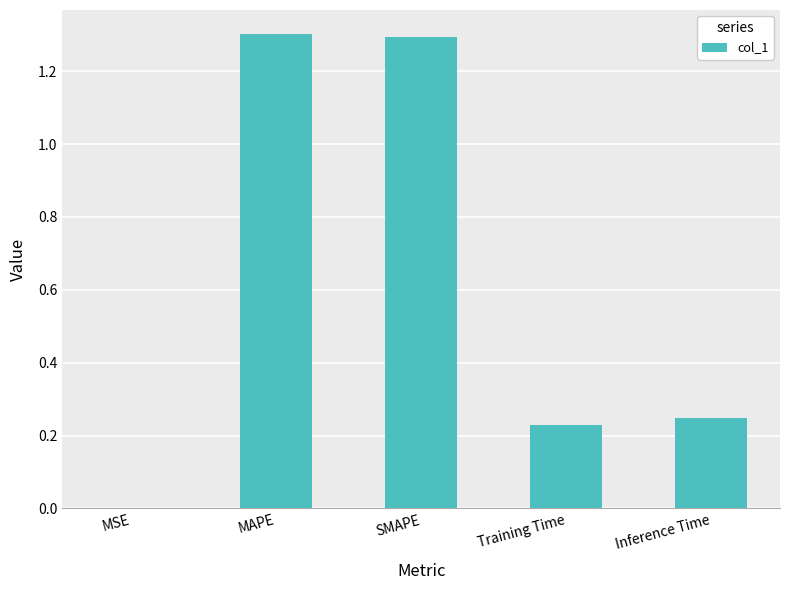

What is the maximum value shown in the chart?

1.3